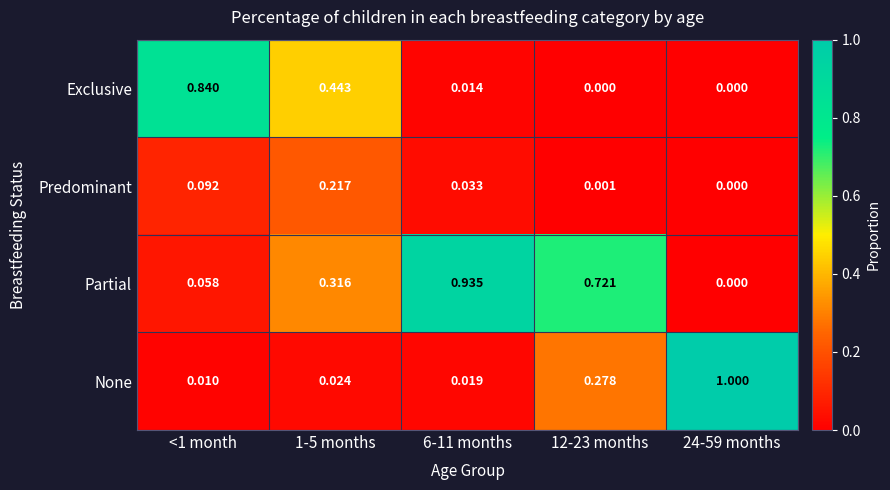

List the series in order of their peak value, highest first.

None, Partial, Exclusive, Predominant